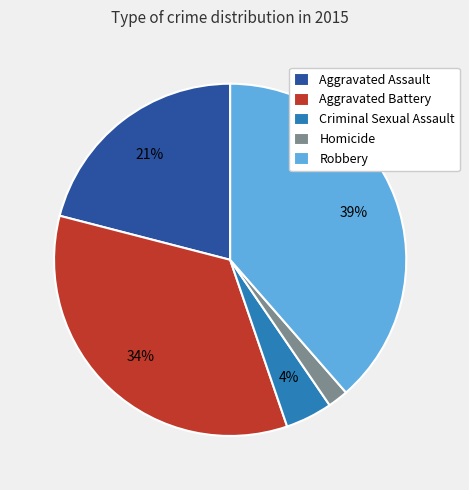

Does Aggravated Battery represent more than half of the total?

No